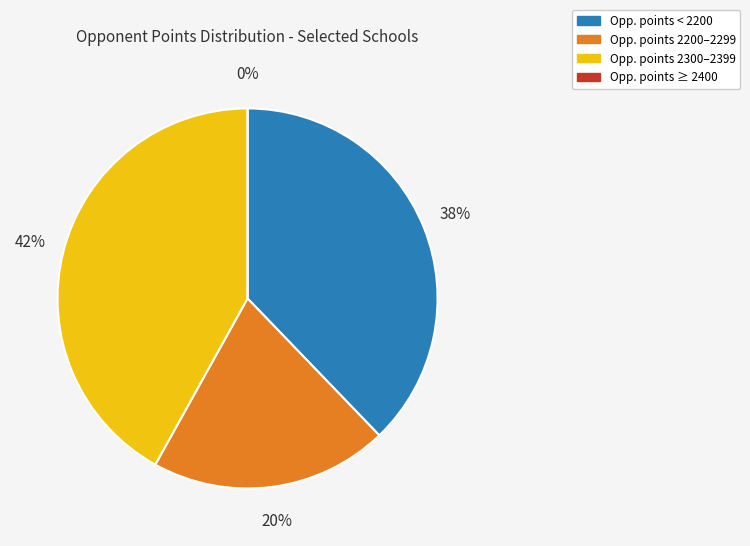

Do Albany (NY) and Alabama A&M together represent more than half of the pie?

No